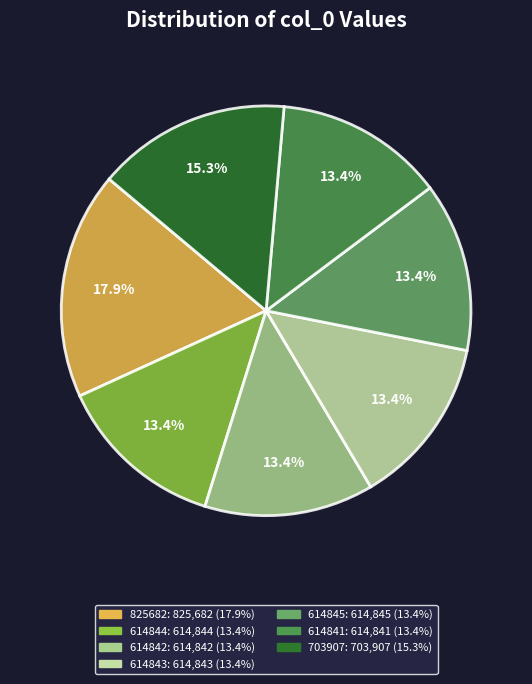

What is the ratio of the value at 825682 to the value at 614842?

1.3